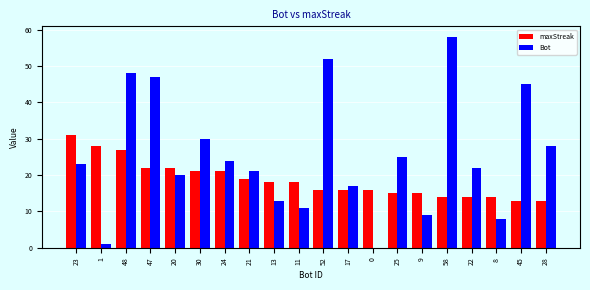

What is the sum of all Bot values?

502